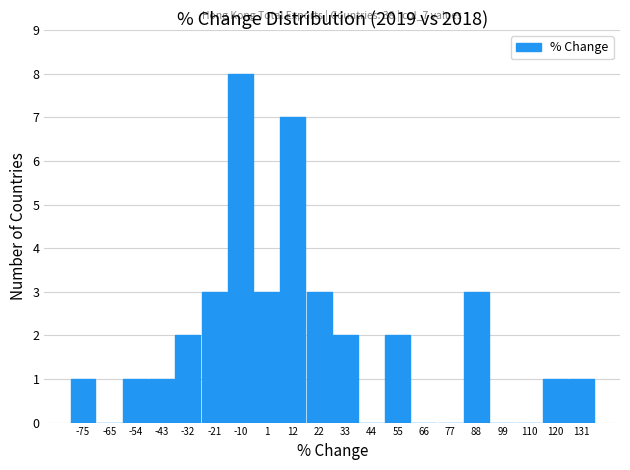

Which range on the x-axis has the tallest bar?

-16 to -4